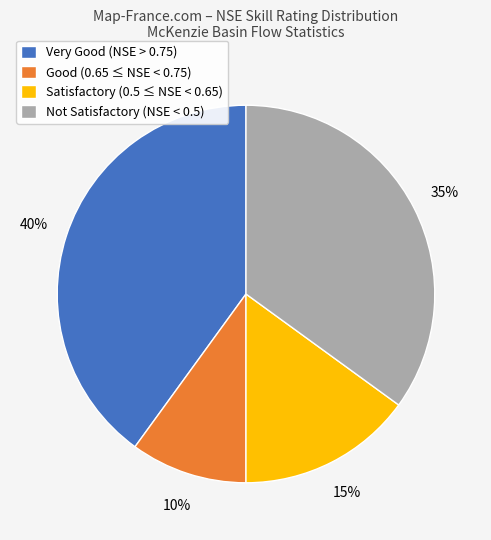

To the nearest percent, what is the difference between the largest and smallest slice percentages?

30%